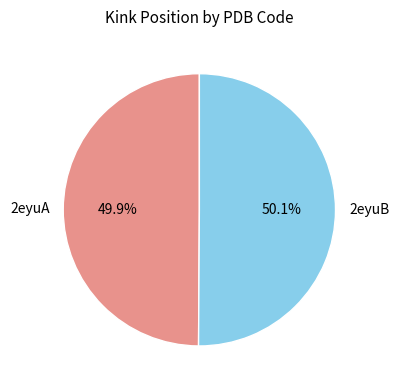

Combined, do 2eyuB and 2eyuA account for over 50%?

Yes